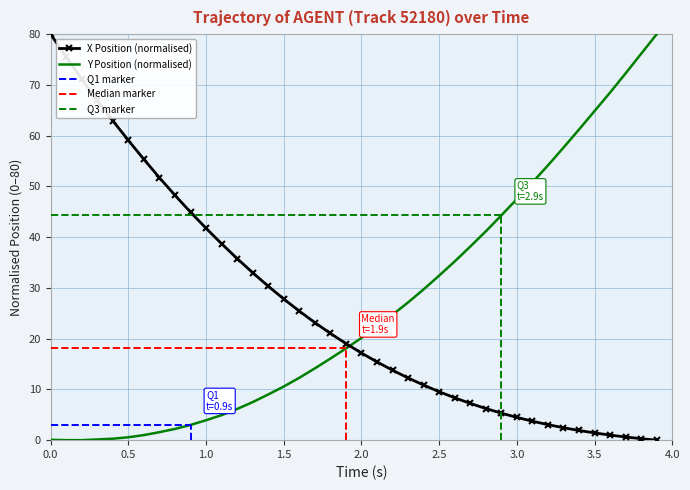

Which series ends up on top after the final intersection of Y Position (normalised) and X Position (normalised)?

Y Position (normalised)